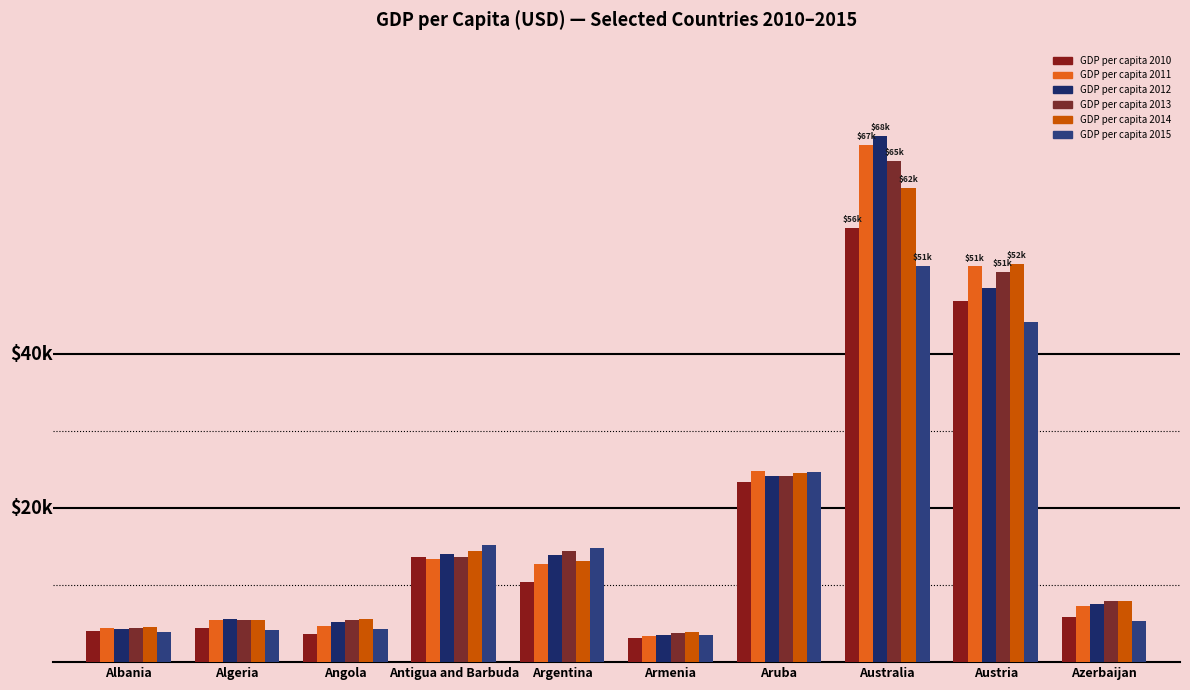

What position from the right is Armenia?

5